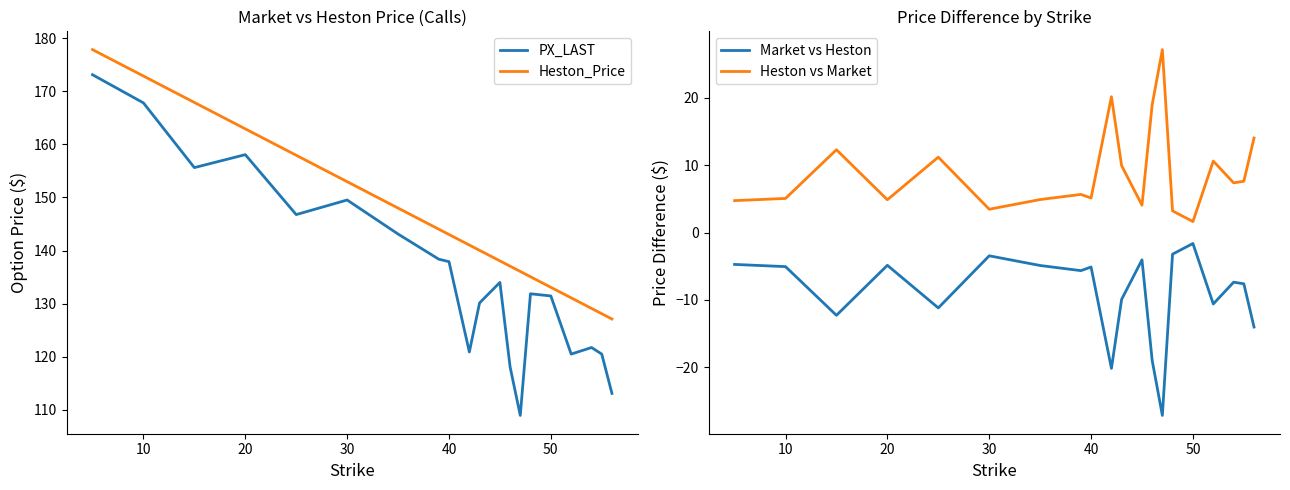

True or false: PX_LAST and Heston_Price intersect in this chart.

False